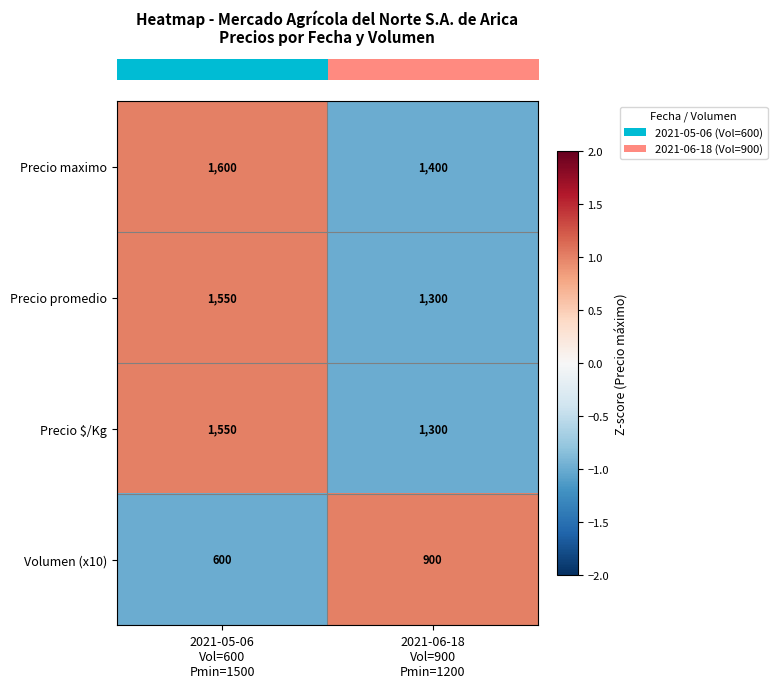

Reading right to left, what are all the values shown in this chart?

Precio maximo: 1400	1600
Precio promedio: 1300	1550
Precio $/Kg: 1300	1550
Volumen (x10): 900	600